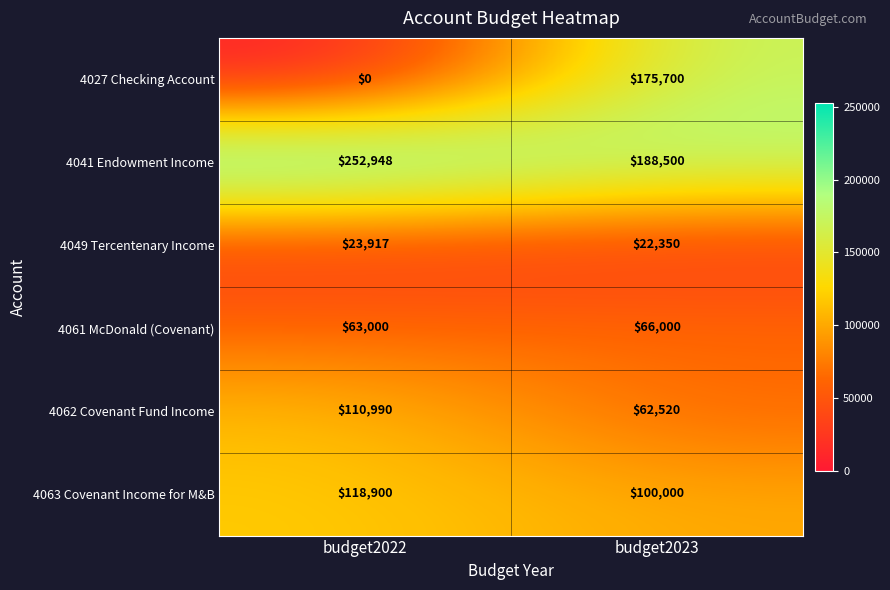

List the series in order of their peak value, lowest first.

4049 Tercentenary Income, 4061 McDonald (Covenant), 4062 Covenant Fund Income, 4063 Covenant Income for M&B, 4027 Checking Account, 4041 Endowment Income